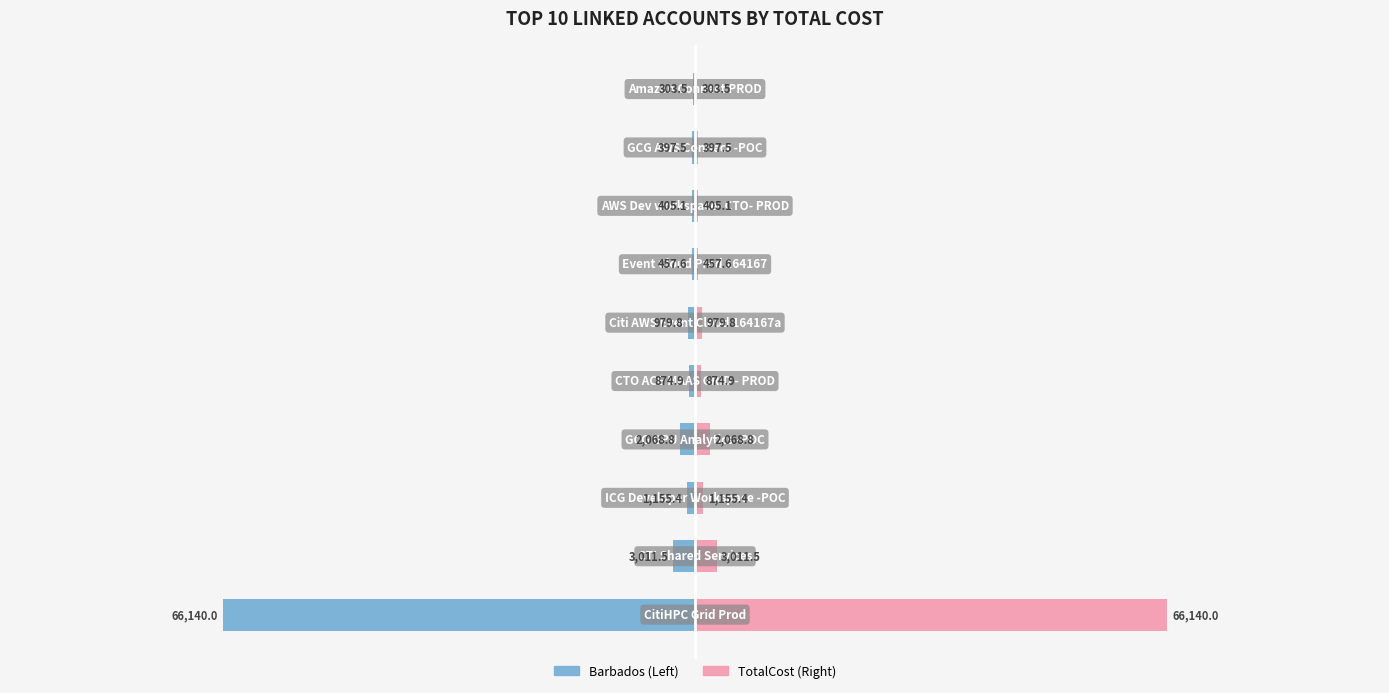

What is the approximate value of TotalCost at 9?

303.5